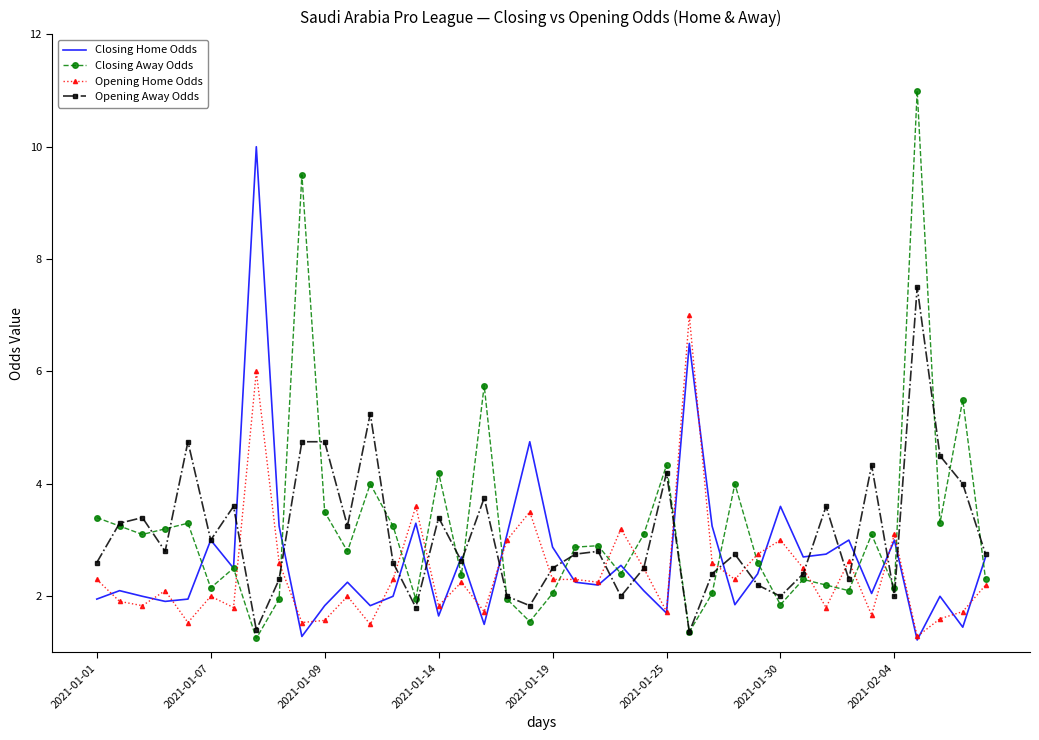

What is the maximum value for Closing Home Odds?

10.0